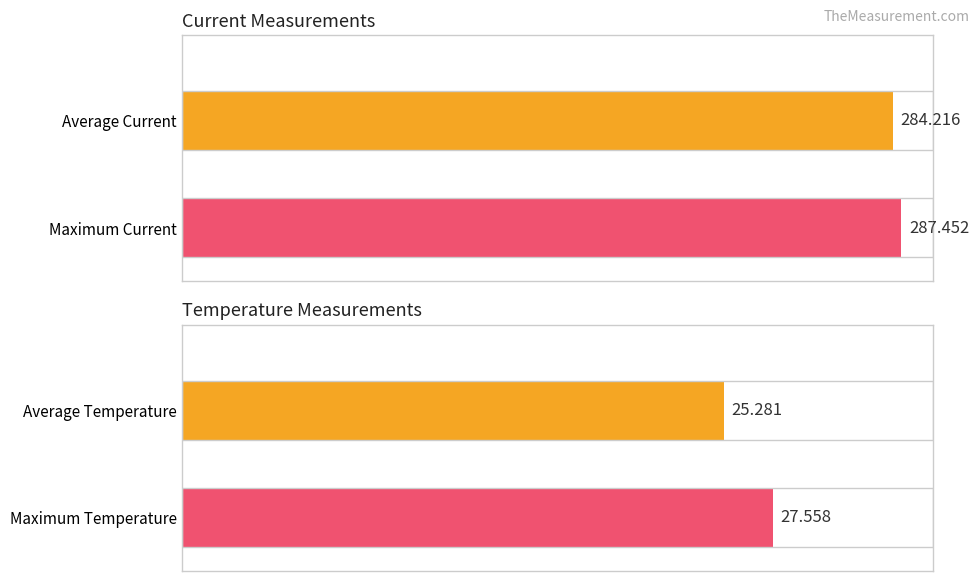

True or false: Temperature has a value of 5.5 at 10.

False